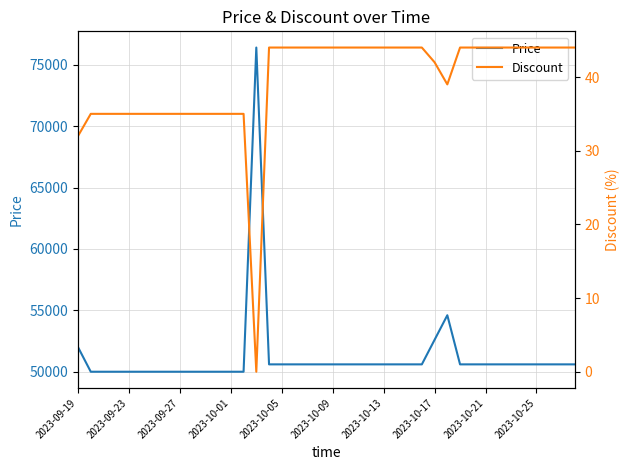

True or false: Price and Discount intersect in this chart.

False